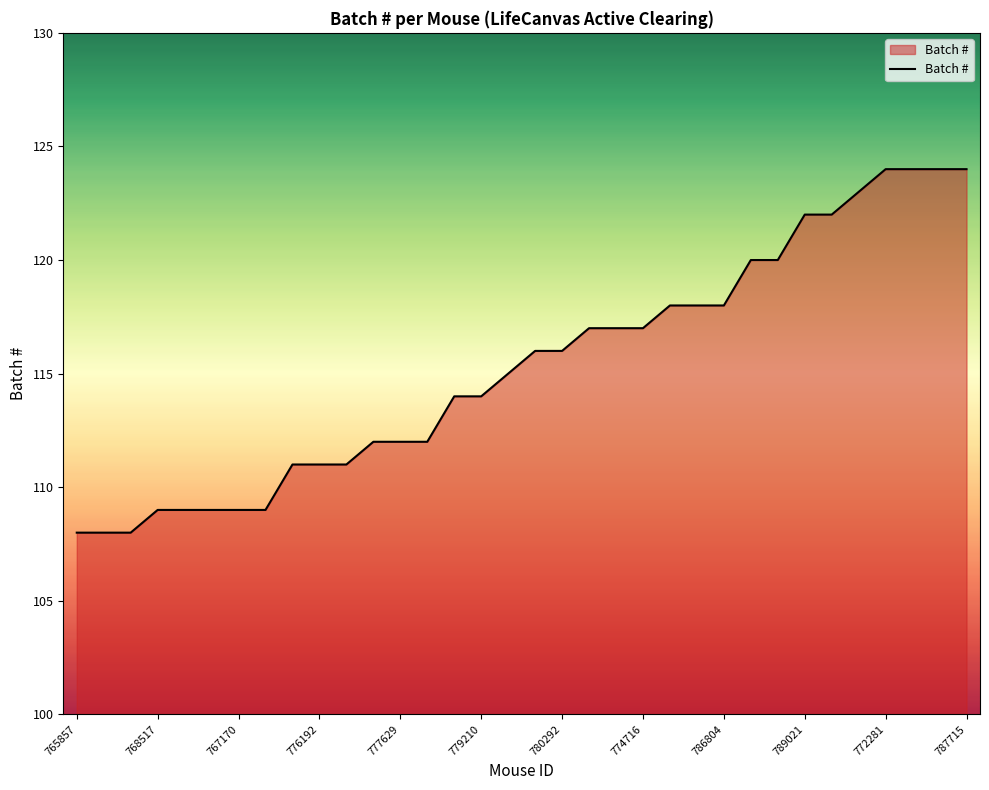

What is the smallest value displayed?

108